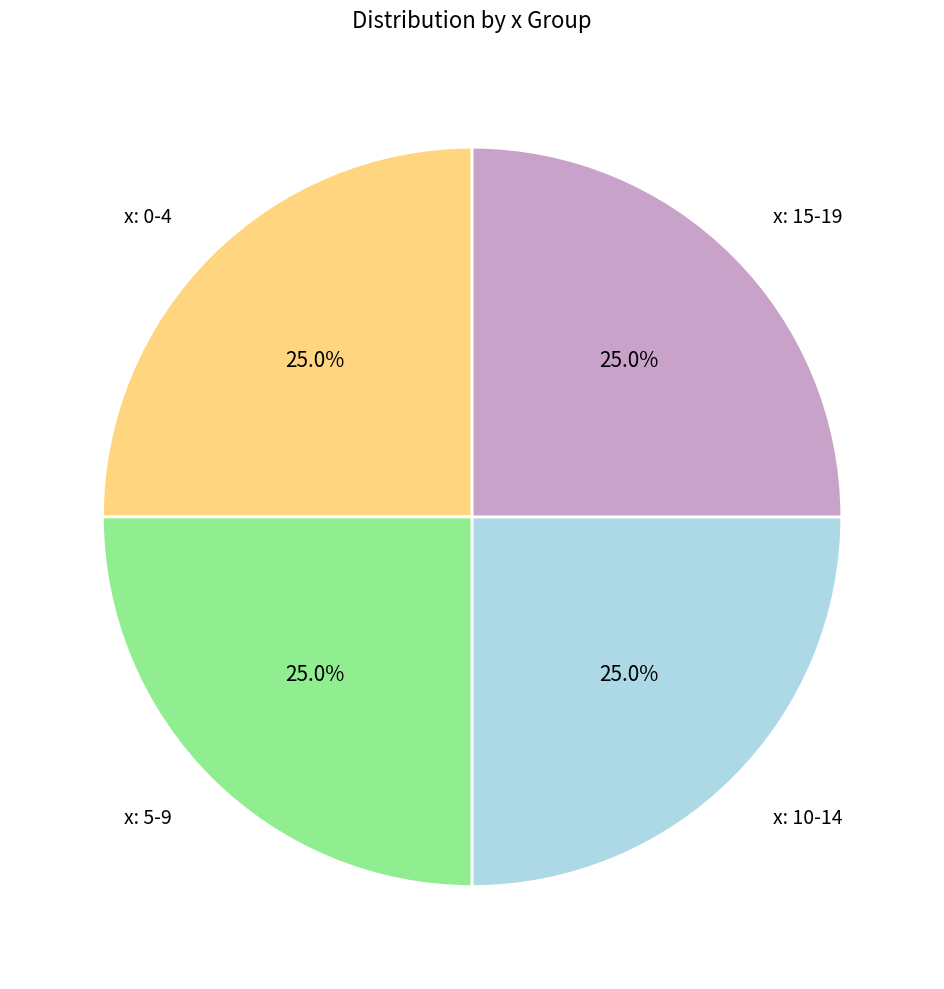

How much of the chart is everything except x: 10-14?

75.0%